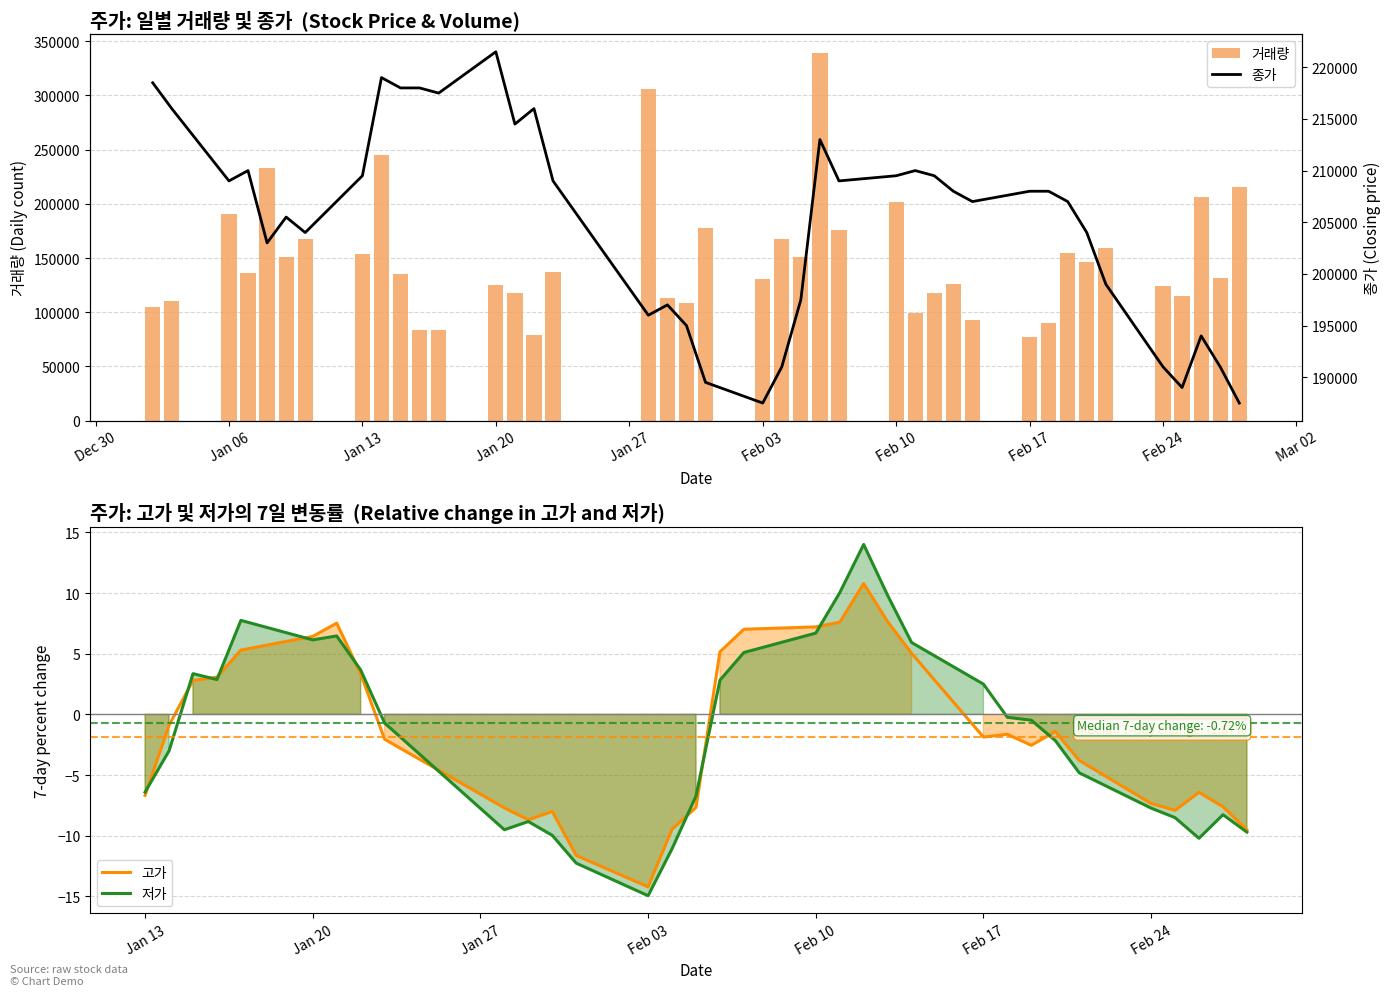

How many series are shown in this chart?

4